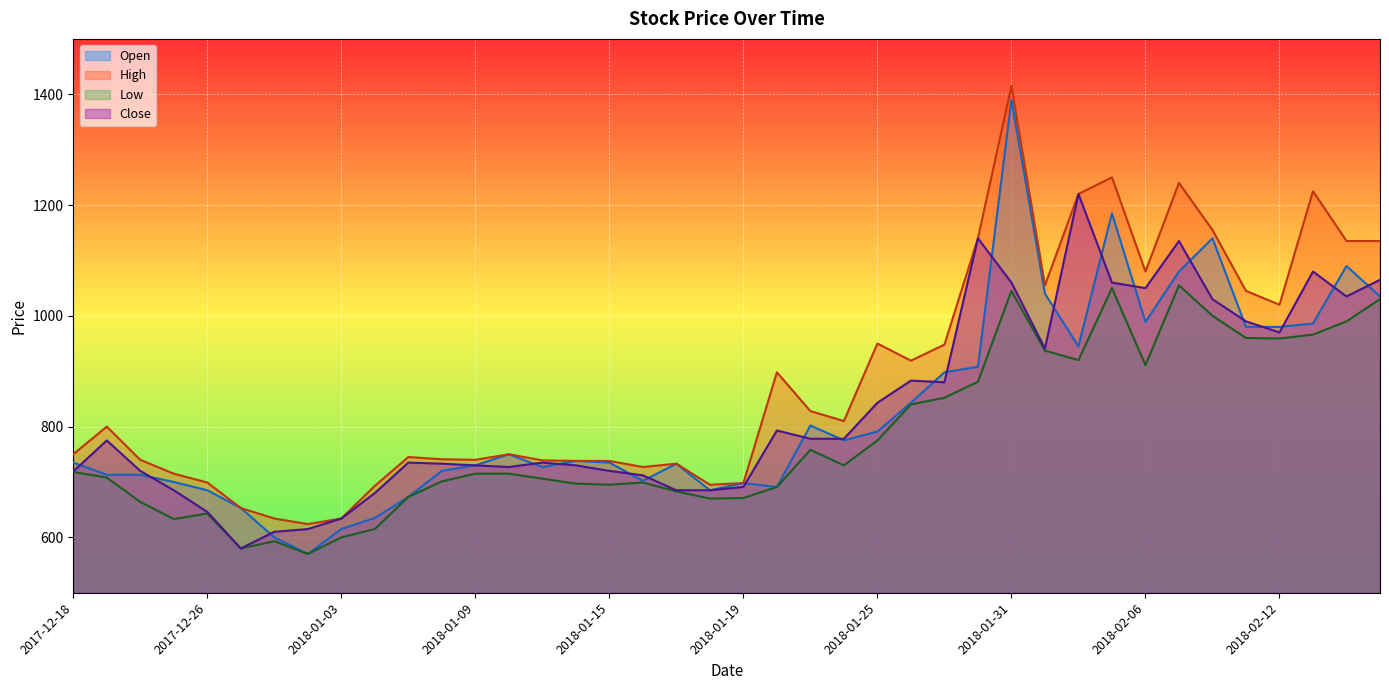

How many lines are shown in the chart?

4